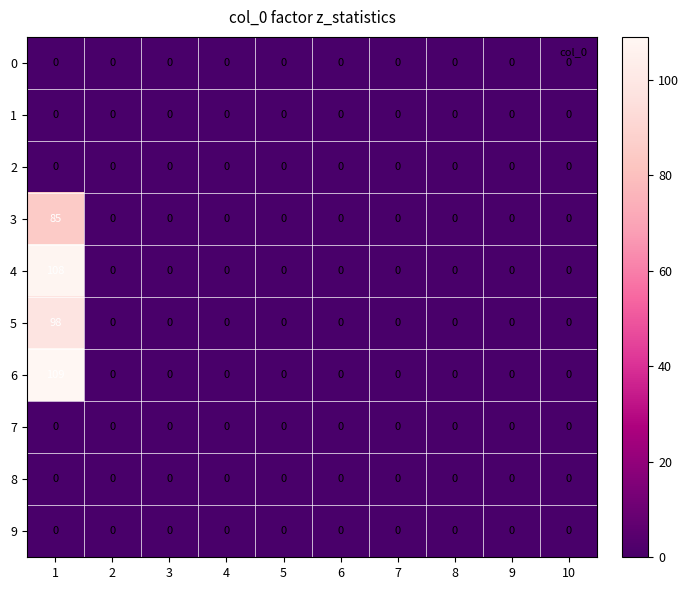

Count the number of data series in this chart.

10